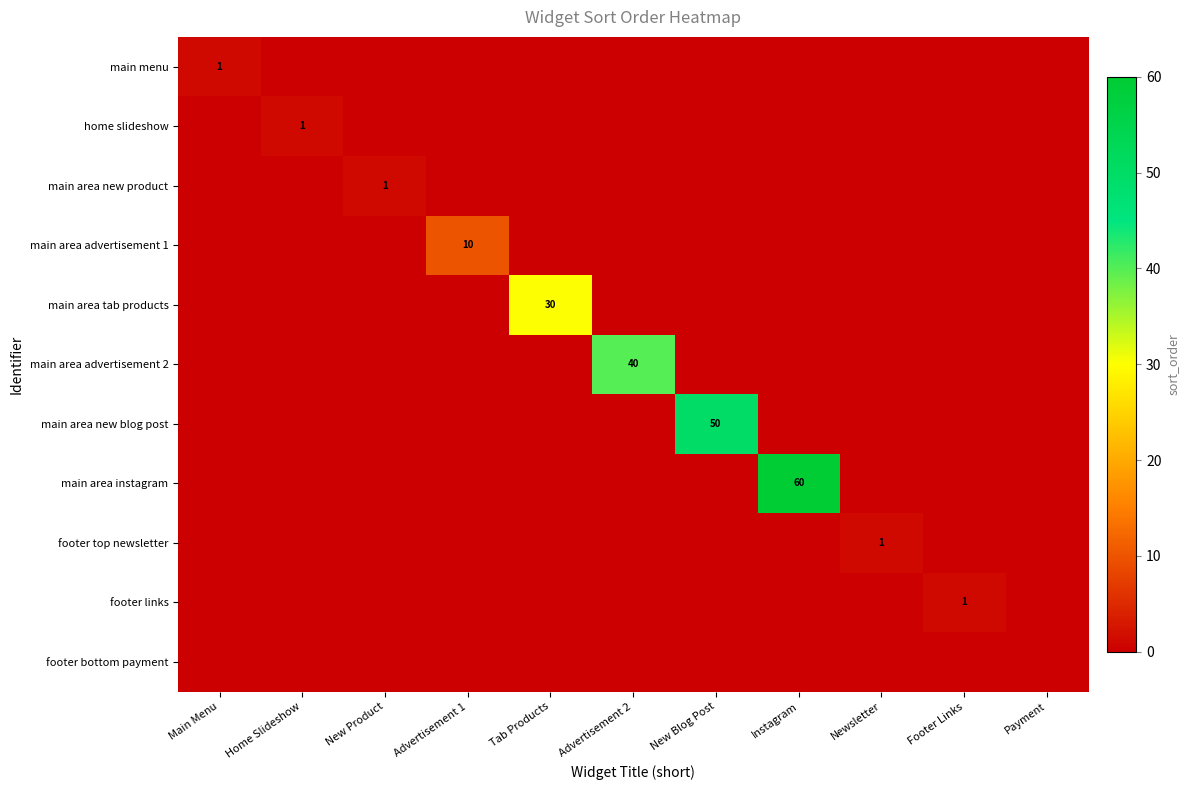

The footer links series shows 1 at Footer Links. True or false?

True